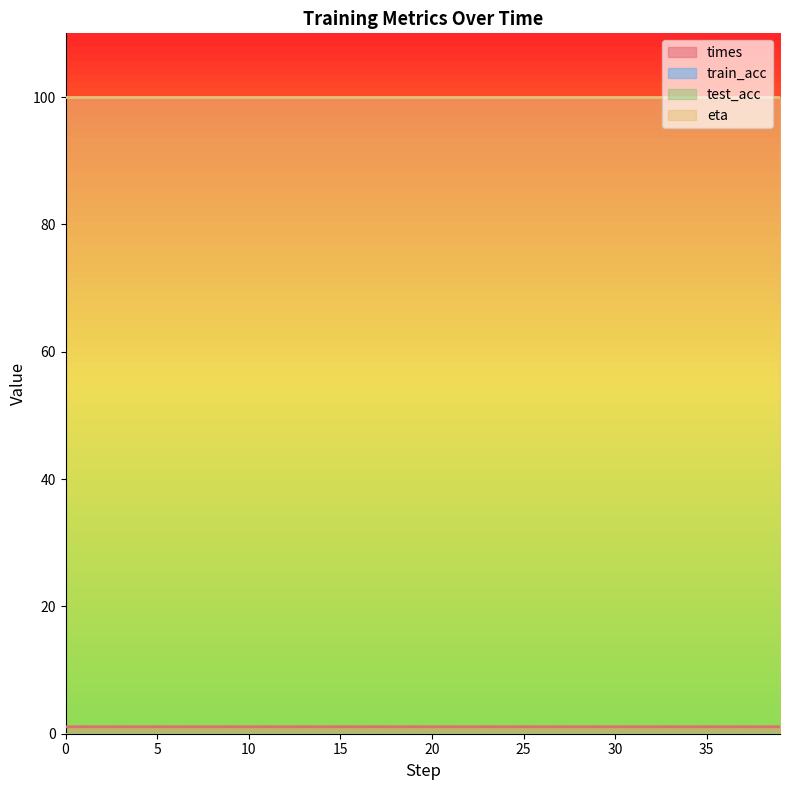

Reading left to right, extract all data points from this chart.

times: 0=1.1	1=1.1	2=1.1	3=1.1	4=1.1	5=1.1	6=1.1	7=1.1	8=1.1	9=1.1	10=1.1	11=1.1	12=1.1	13=1.1	14=1.1	15=1.1	16=1.1	17=1.1	18=1.1	19=1.1	20=1.1	21=1.1	22=1.1	23=1.1	24=1.1	25=1.1	26=1.1	27=1.1	28=1.1	29=1.1	30=1.1	31=1.1	32=1.1	33=1.1	34=1.1	35=1.1	36=1.1	37=1.1	38=1.1	39=1.1
train_acc: 0=0.0	1=0.0	2=0.0	3=0.0	4=0.0	5=0.0	6=0.0	7=0.0	8=0.0	9=0.0	10=0.0	11=0.0	12=0.0	13=0.0	14=0.0	15=0.0	16=0.0	17=0.0	18=0.0	19=0.0	20=0.0	21=0.0	22=0.0	23=0.0	24=0.0	25=0.0	26=0.0	27=0.0	28=0.0	29=0.0	30=0.0	31=0.0	32=0.0	33=0.0	34=0.0	35=0.0	36=0.0	37=0.0	38=0.0	39=0.0
test_acc: 0=0.0	1=0.0	2=0.0	3=0.0	4=0.0	5=0.0	6=0.0	7=0.0	8=0.0	9=0.0	10=0.0	11=0.0	12=0.0	13=0.0	14=0.0	15=0.0	16=0.0	17=0.0	18=0.0	19=0.0	20=0.0	21=0.0	22=0.0	23=0.0	24=0.0	25=0.0	26=0.0	27=0.0	28=0.0	29=0.0	30=0.0	31=0.0	32=0.0	33=0.0	34=0.0	35=0.0	36=0.0	37=0.0	38=0.0	39=0.0
eta: 0=100.0	1=100.0	2=100.0	3=100.0	4=100.0	5=100.0	6=100.0	7=100.0	8=100.0	9=100.0	10=100.0	11=100.0	12=100.0	13=100.0	14=100.0	15=100.0	16=100.0	17=100.0	18=100.0	19=100.0	20=100.0	21=100.0	22=100.0	23=100.0	24=100.0	25=100.0	26=100.0	27=100.0	28=100.0	29=100.0	30=100.0	31=100.0	32=100.0	33=100.0	34=100.0	35=100.0	36=100.0	37=100.0	38=100.0	39=100.0